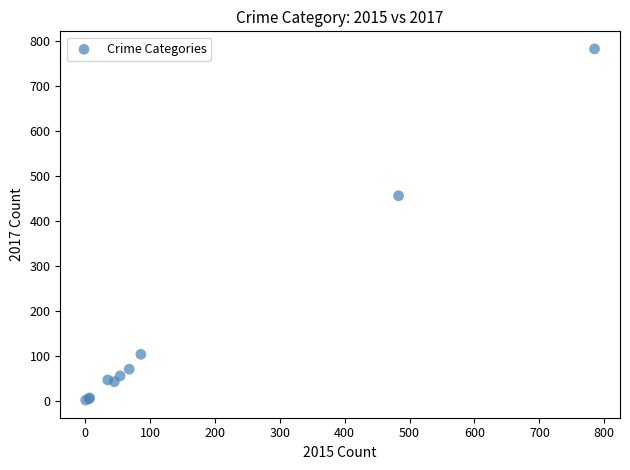

What Y value in the scatter plot is closest to 392?

456